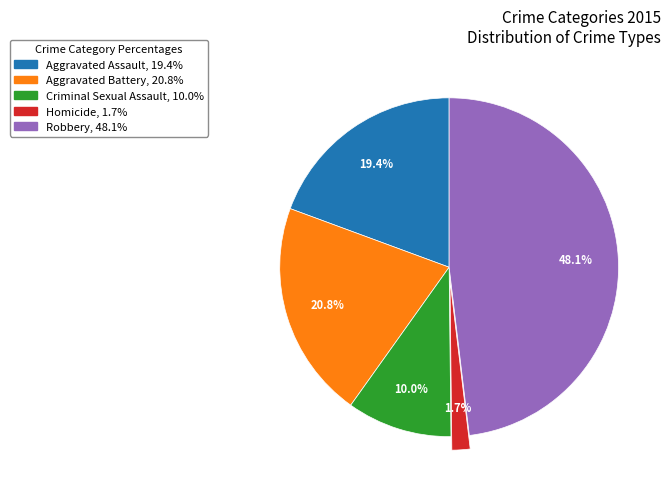

What percentage is the Robbery slice, to the nearest percent?

48%